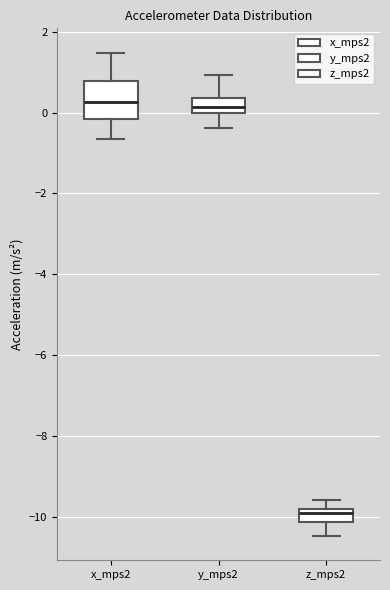

Where does the median line of the box for y_mps2 sit on the y-axis? The values are not printed on the chart, so give them approximately, as read against the axis.

0.2